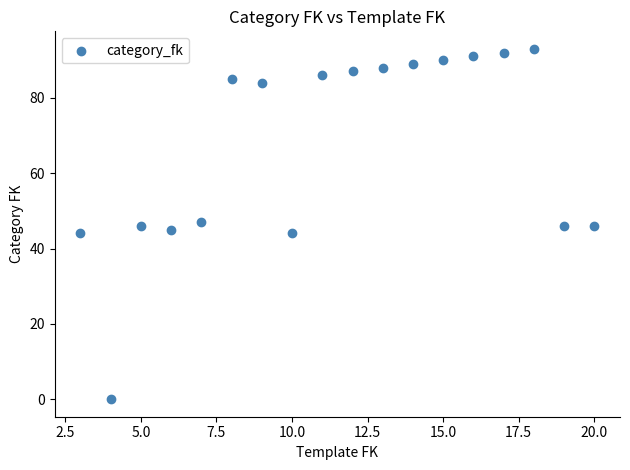

What is the range of Y values (max minus min)?

93